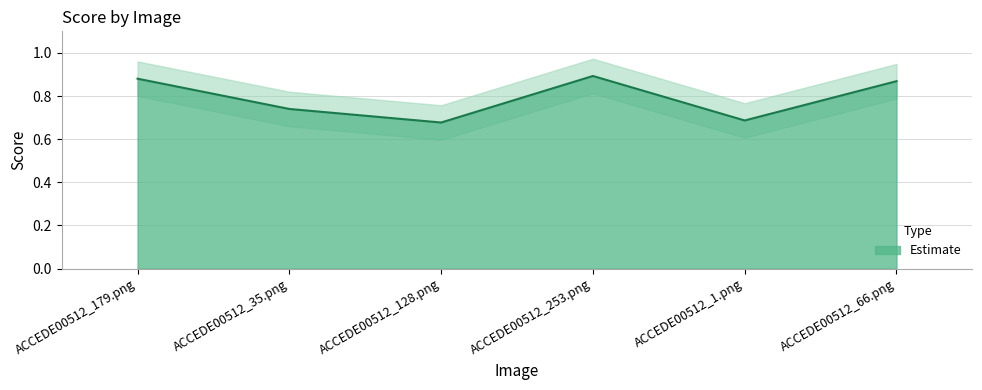

What is the label of the 3rd point from the left?

ACCEDE00512_128.png